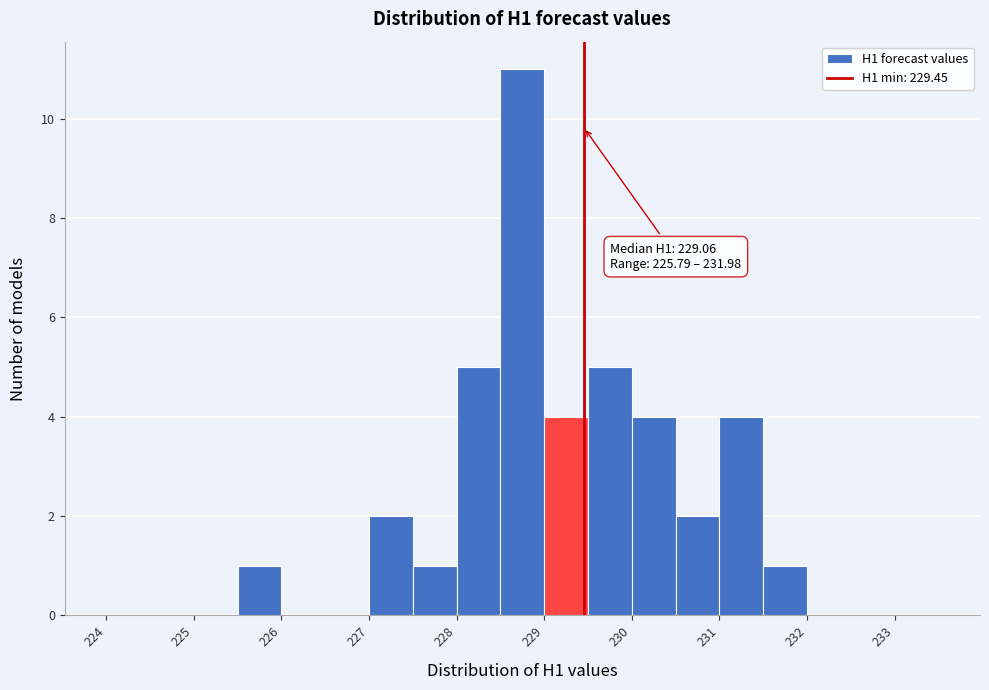

Which range on the x-axis has the tallest bar?

228.5 to 229.0